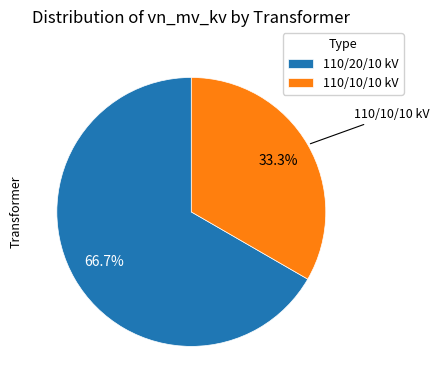

To the nearest percent, what is the difference between the largest and smallest slice percentages?

33%